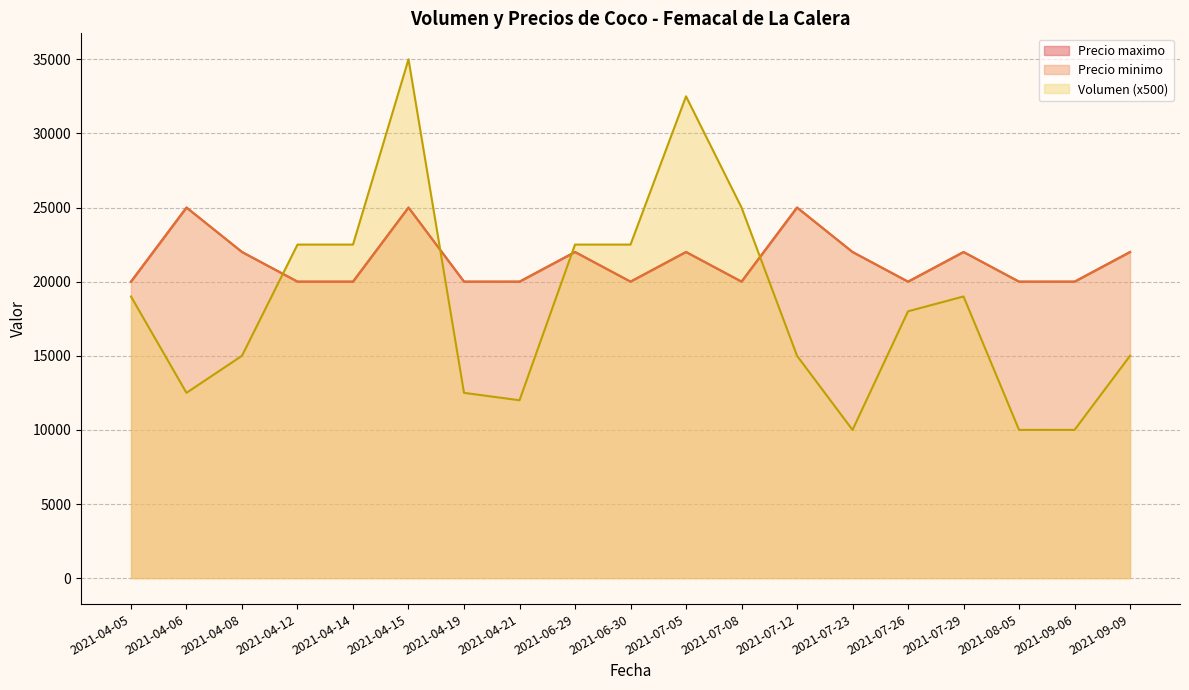

What is the label of the 15th point from the right?

2021-04-14